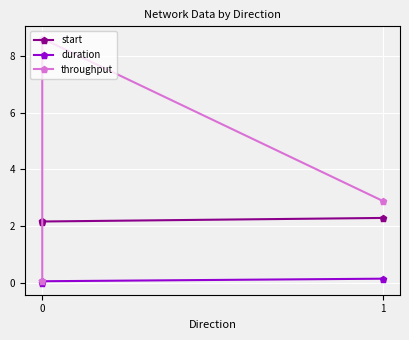

Reading left to right, list all the values displayed in this chart.

start: 2.2	2.2	2.3
duration: 0.0	0.0	0.1
throughput: 0.0	8.6	2.9